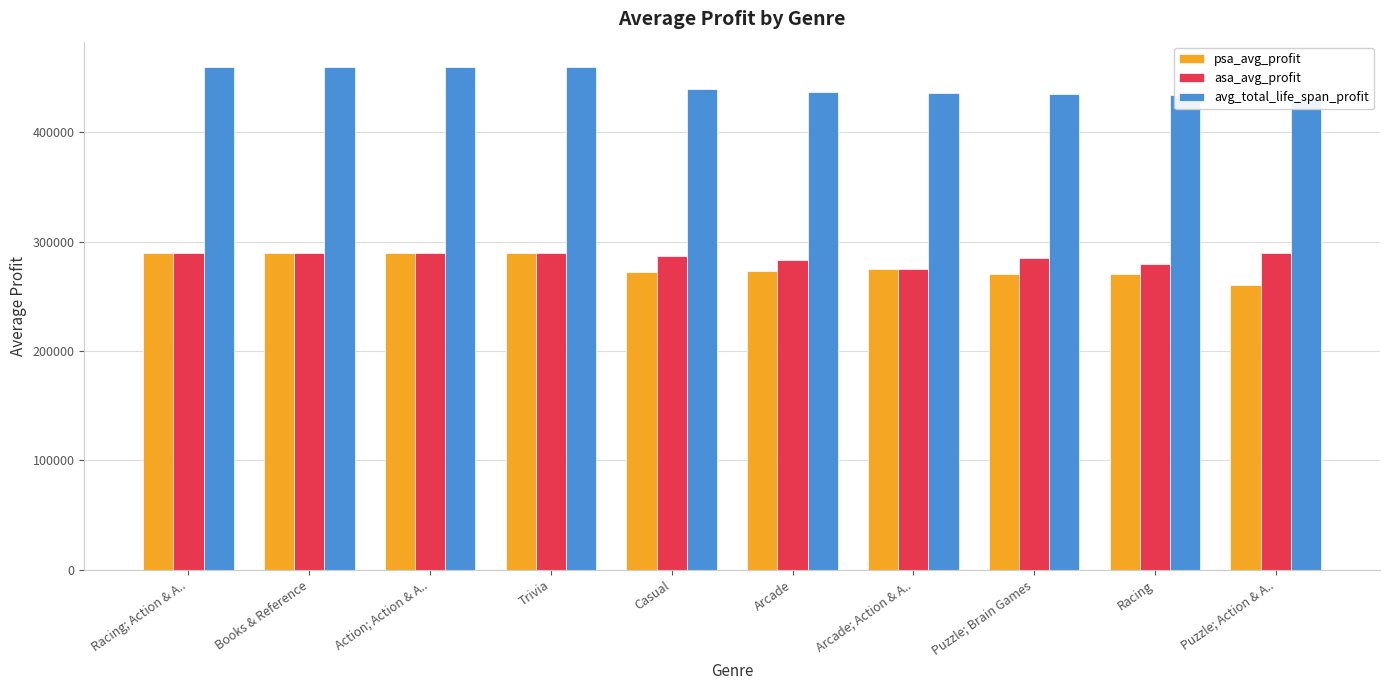

At Casual, list the series in order from largest to smallest.

avg_total_life_span_profit, asa_avg_profit, psa_avg_profit